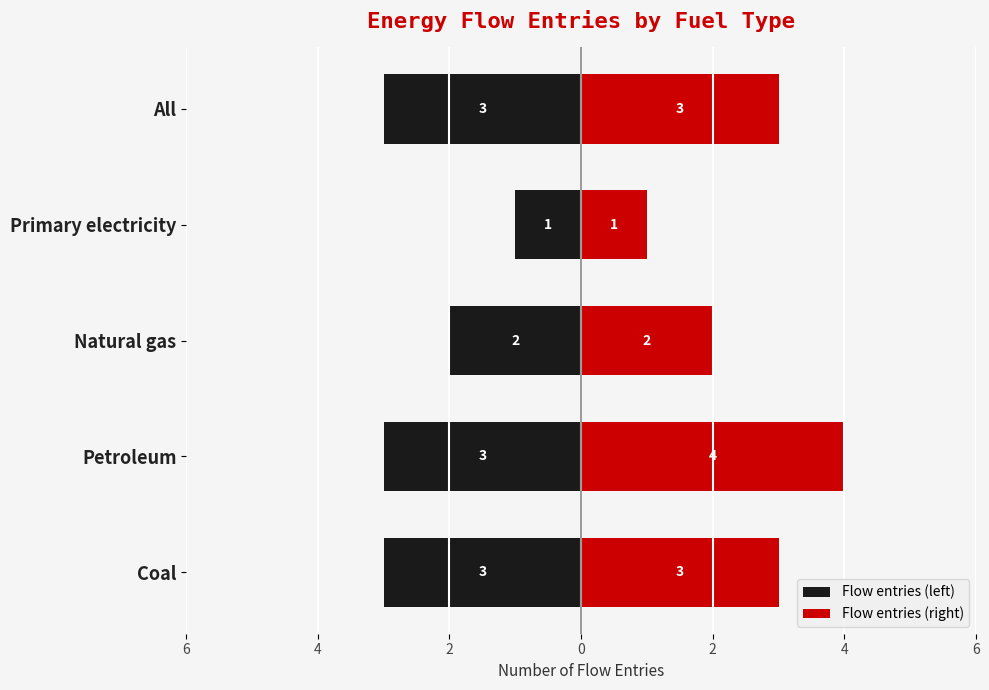

At how many categories does at least one series exceed 3?

1